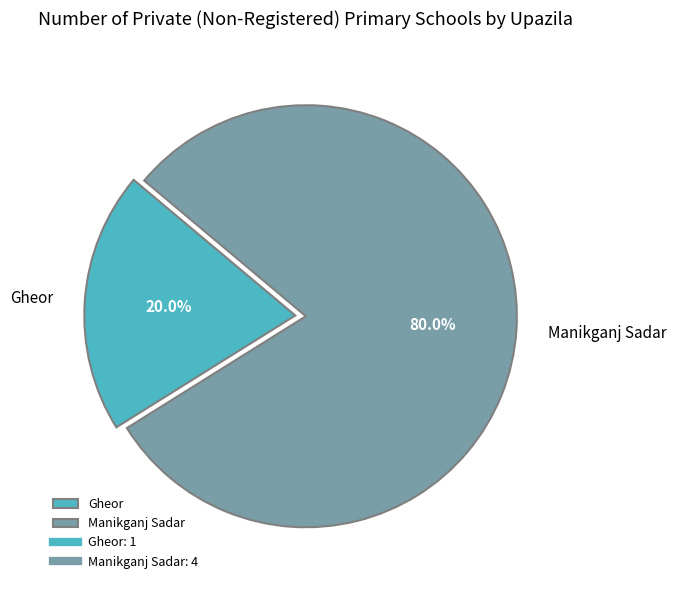

To the nearest percent, what is the combined percentage of Manikganj Sadar and Gheor?

100%